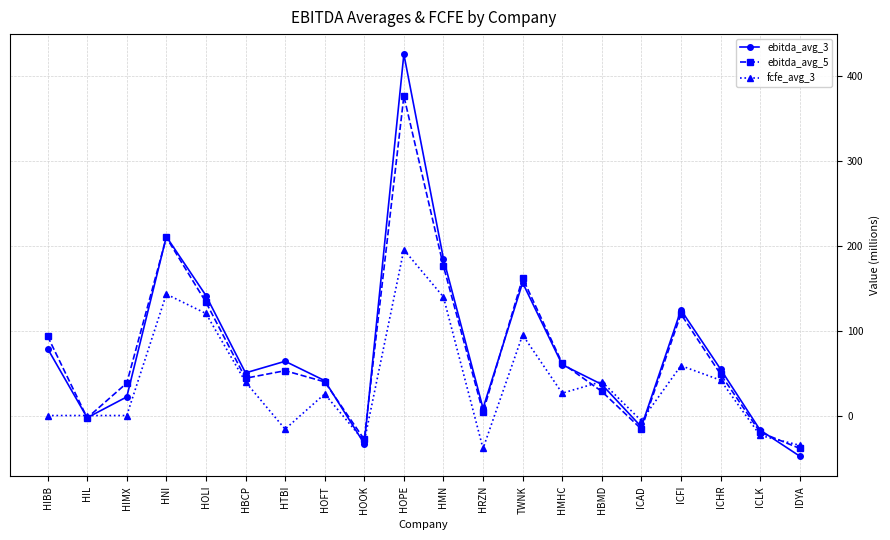

Between HNI and HOFT, which series saw the biggest shift?

ebitda_avg_5